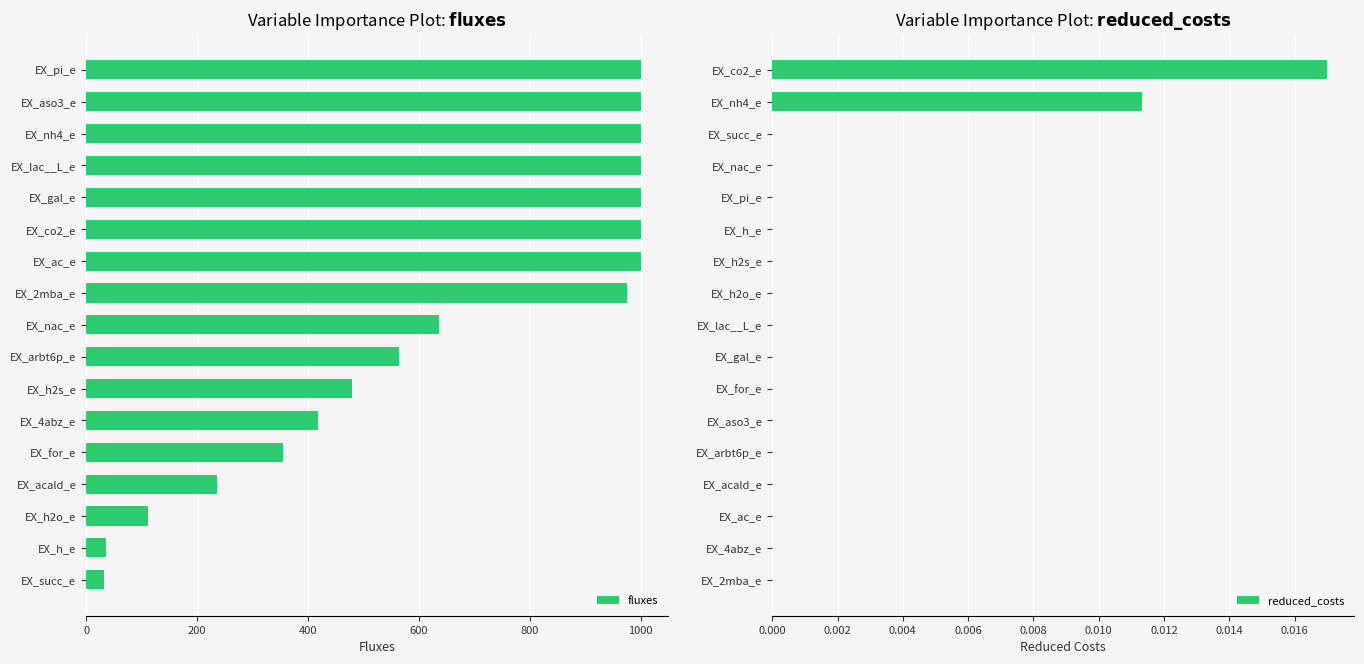

Which category has the highest value in the reduced_costs series?

EX_co2_e